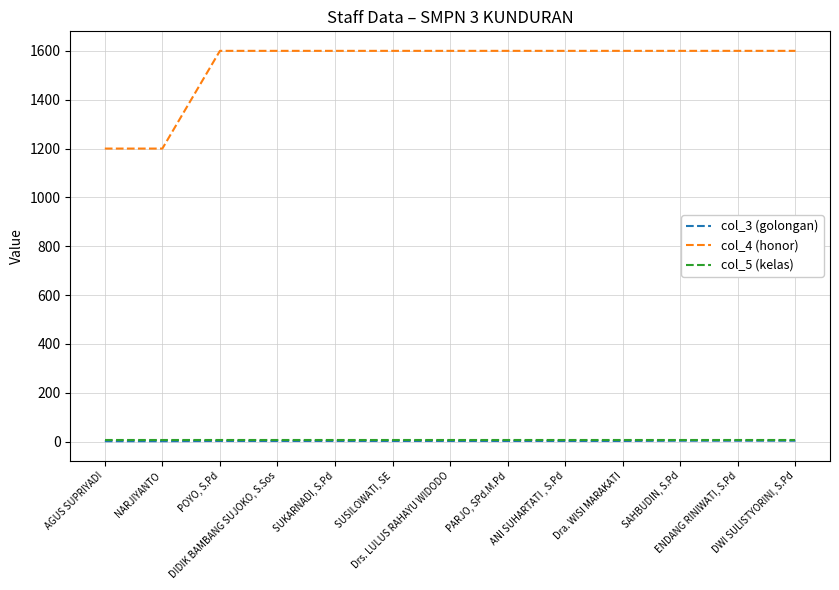

True or false: col_3 (golongan) and col_4 (honor) cross at least once.

False